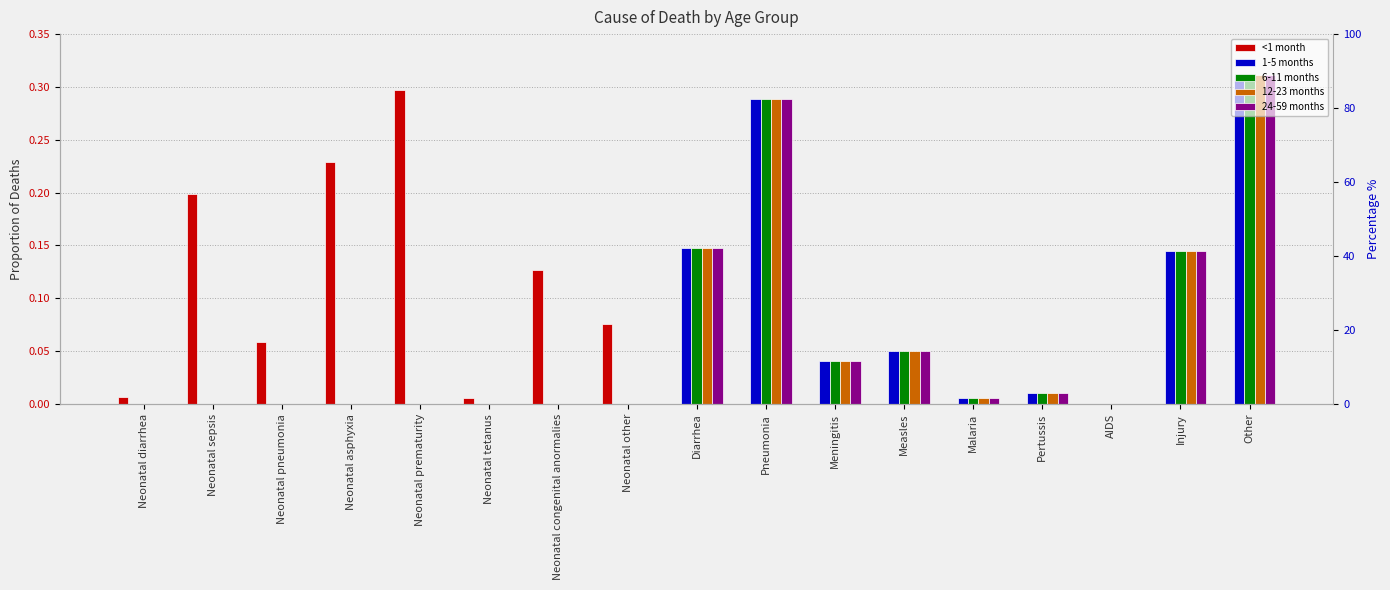

Which series has the largest range (max minus min)?

1-5 months